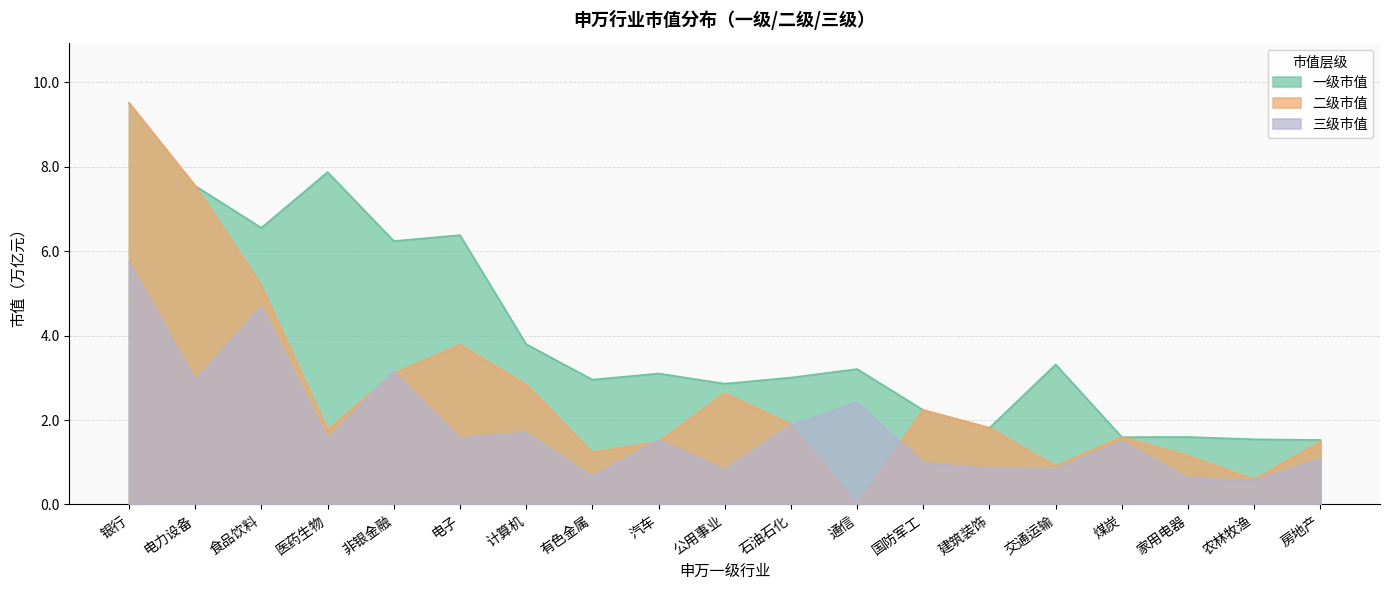

What is the label of the 16th point from the left?

煤炭